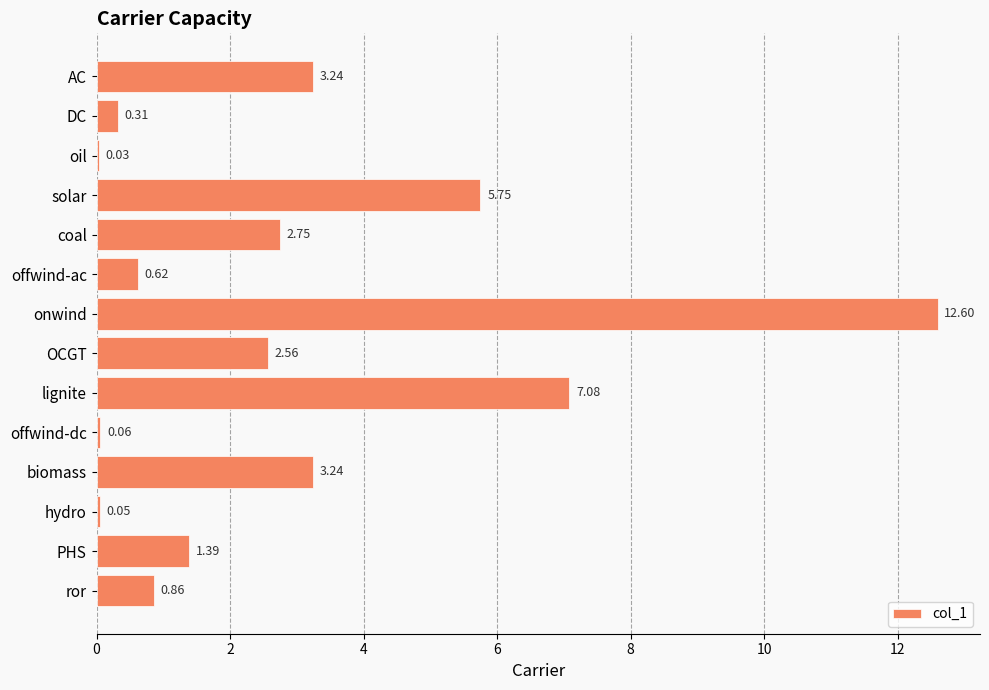

What is the sum of all values?

40.5